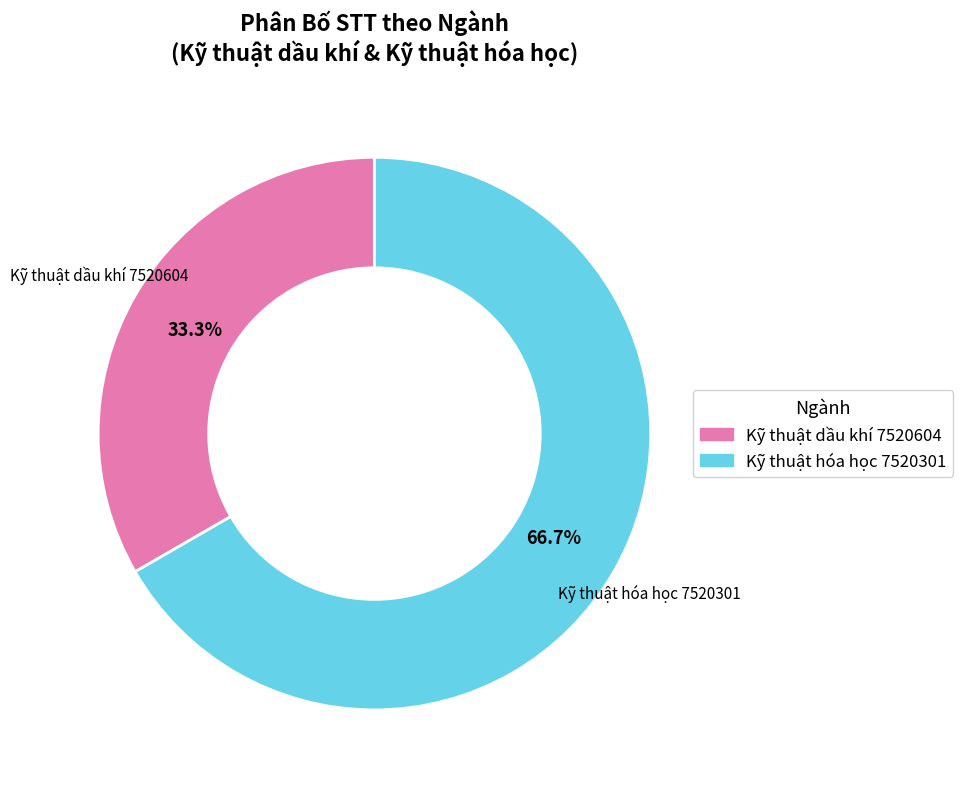

Rank the categories by value from highest to lowest.

Kỹ thuật hóa học 7520301, Kỹ thuật dầu khí 7520604